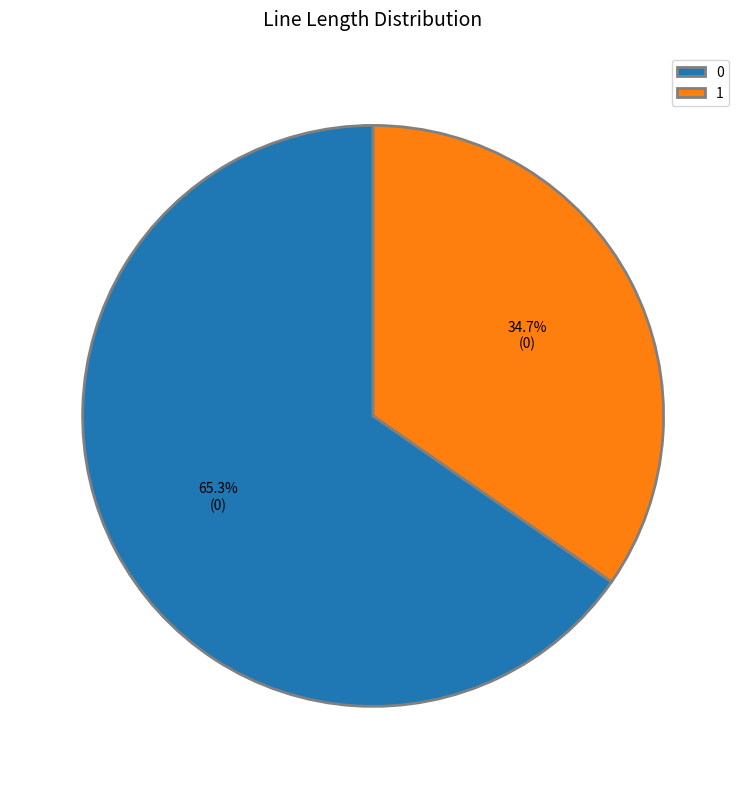

How many slices are in this pie chart?

2